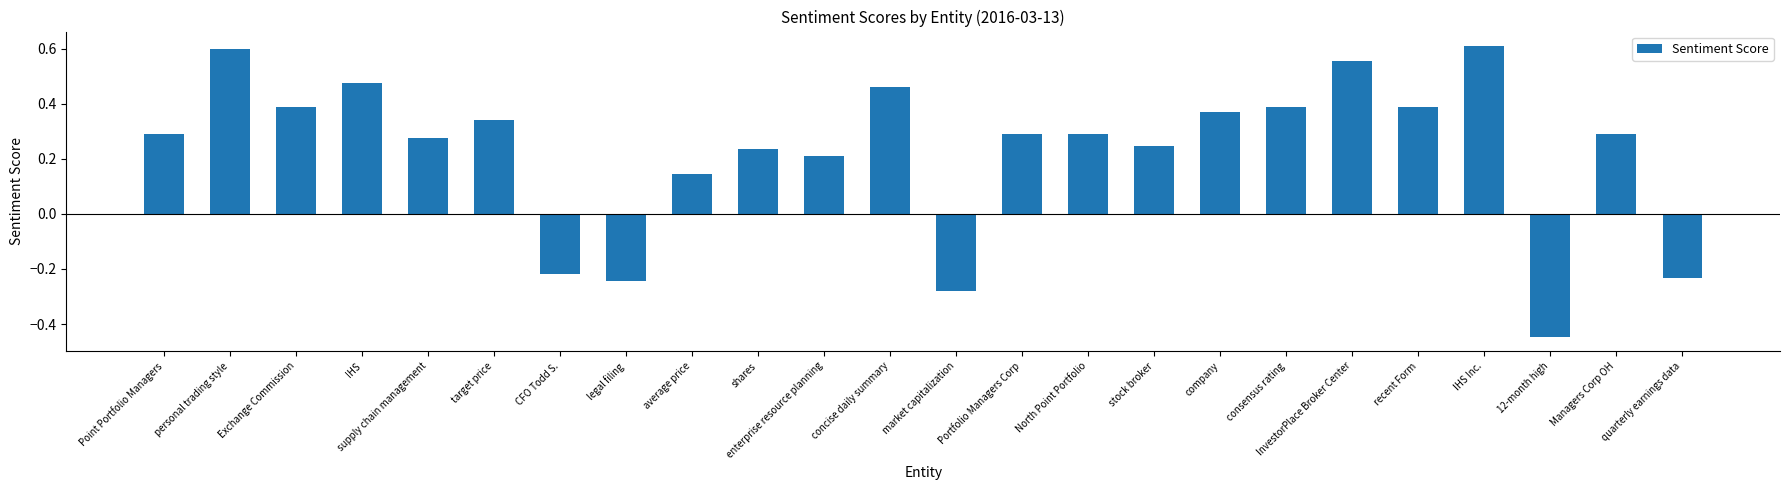

At which category does the chart reach its minimum across all series?

12-month high